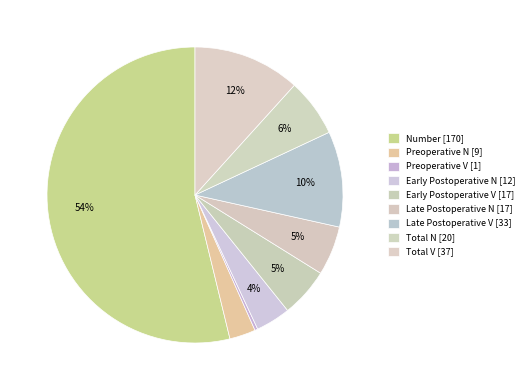

Is it true that Total N is 1% of the pie?

False